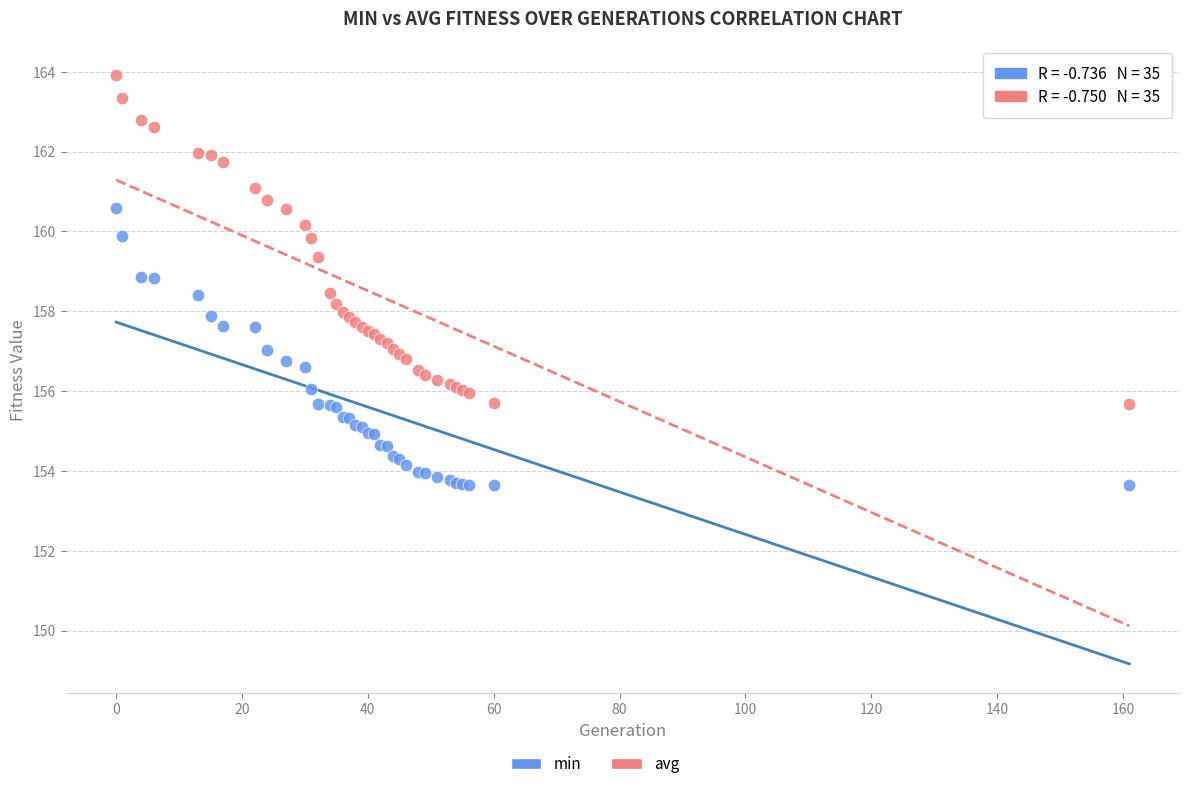

Which series reaches the maximum Y coordinate?

avg